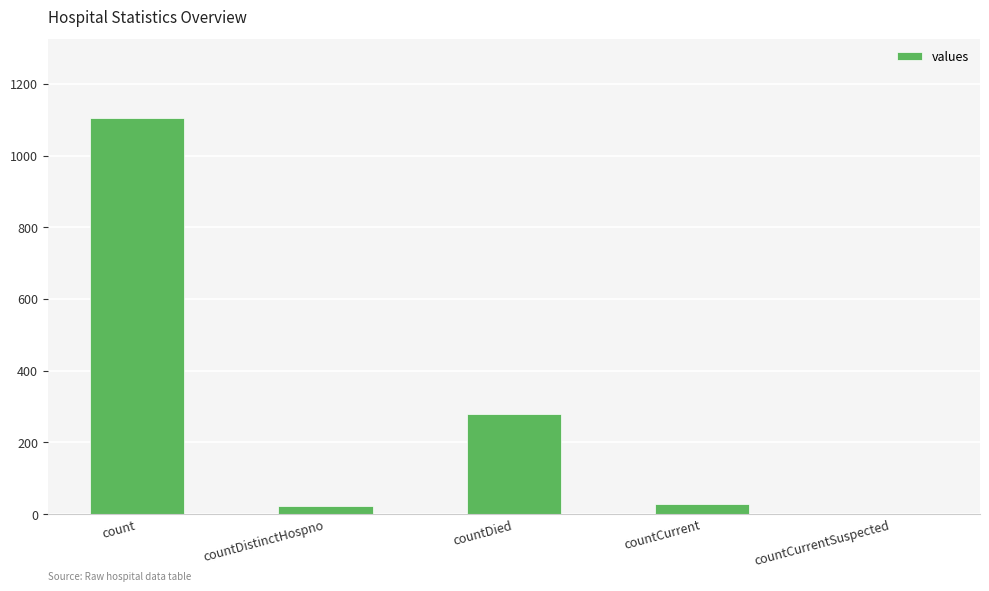

Which category has the highest value across all series?

count